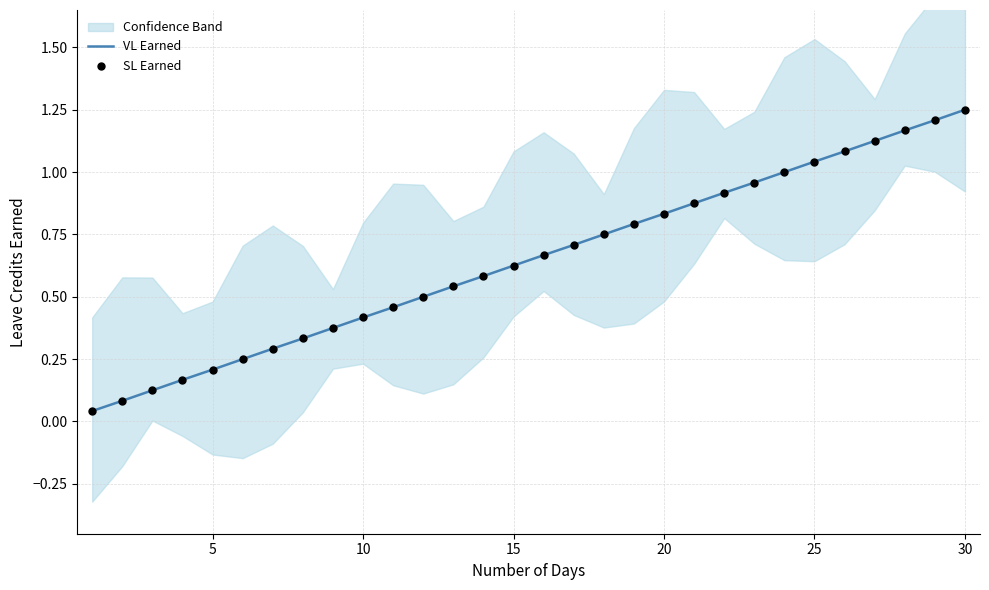

At how many categories does at least one series exceed 0?

30